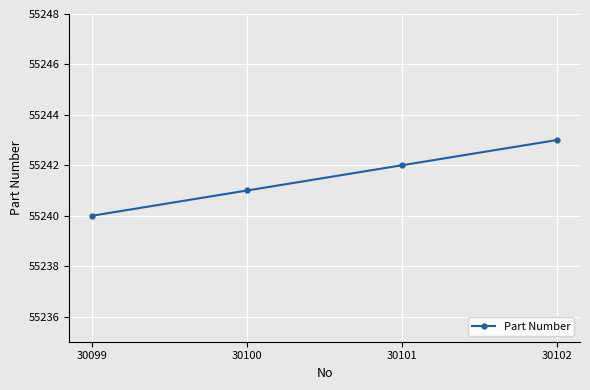

How many values are between 55241 and 55243?

3